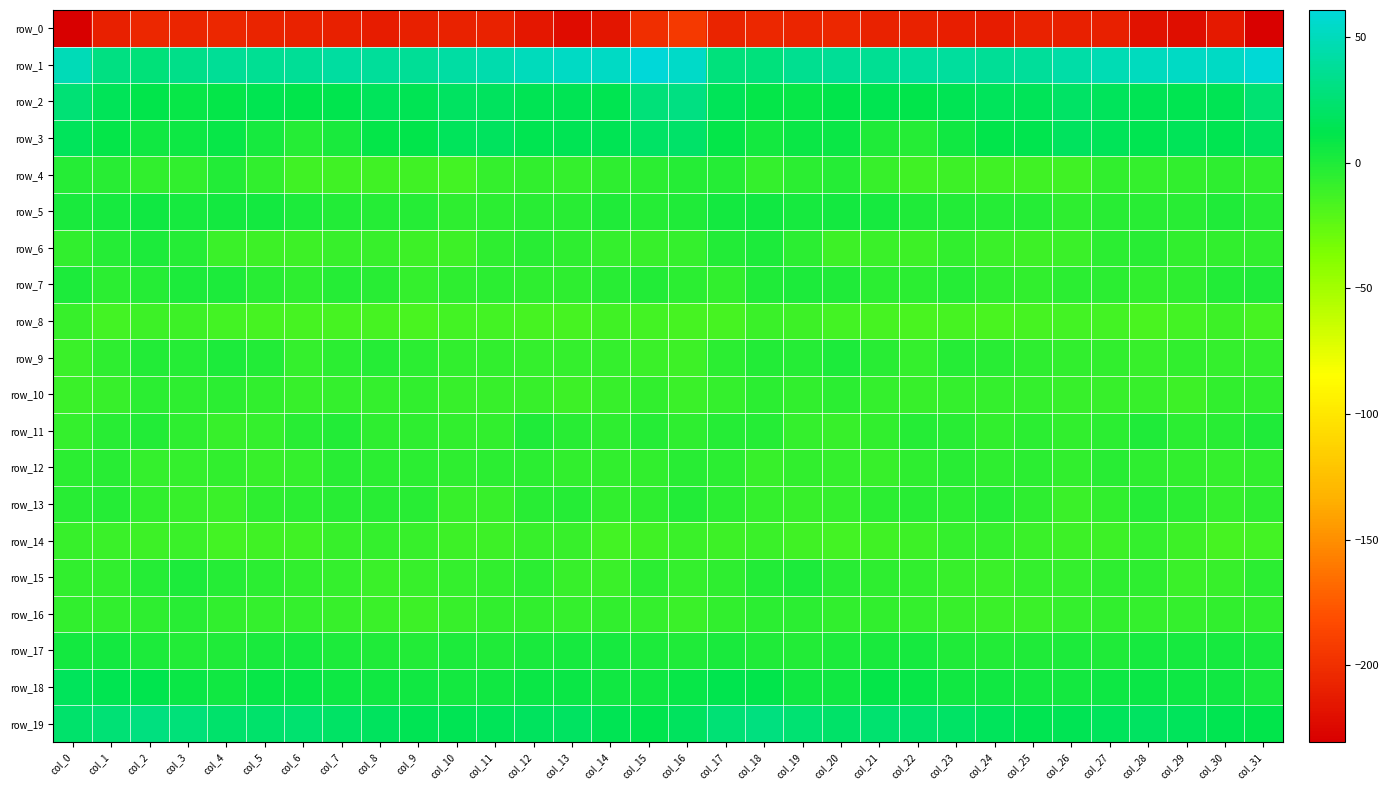

What is the sum of the row_18 values at col_6 and col_19?

15.1